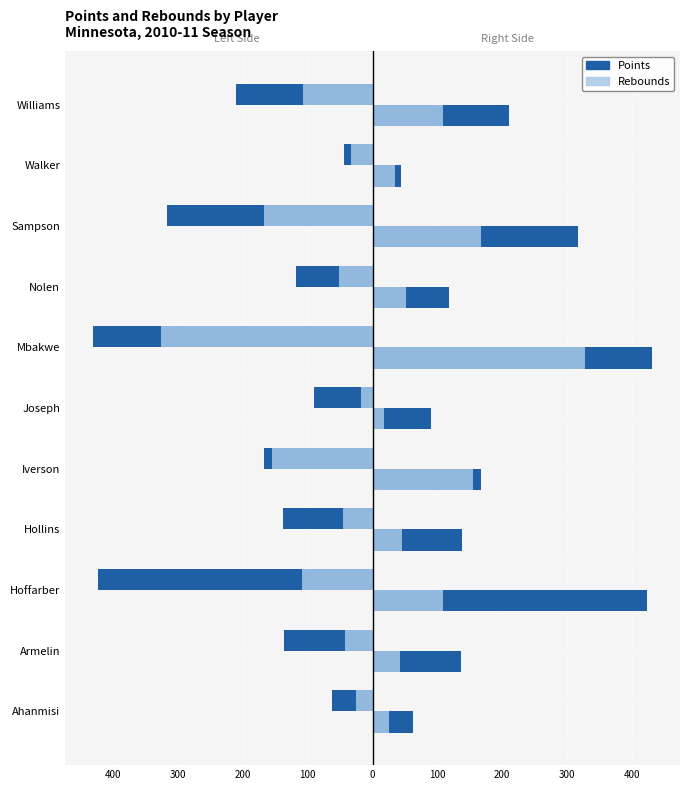

Read the Points value at Joseph.

-90